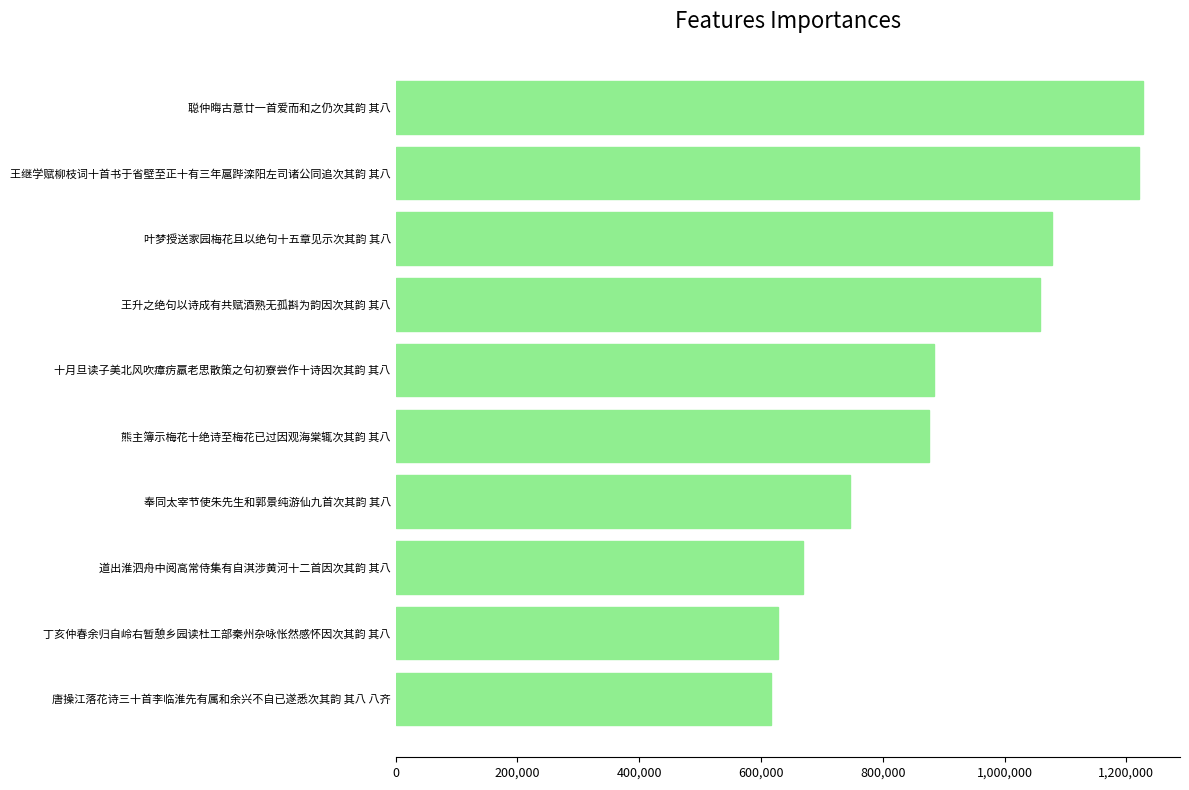

How many bars are there in total?

10